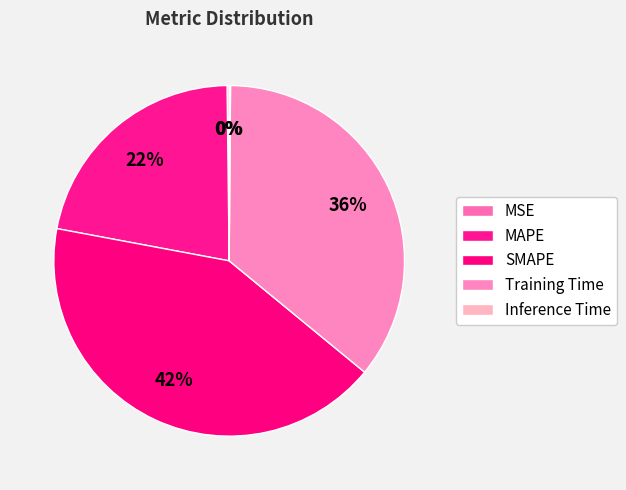

Combined, do MAPE and MSE account for over 50%?

No